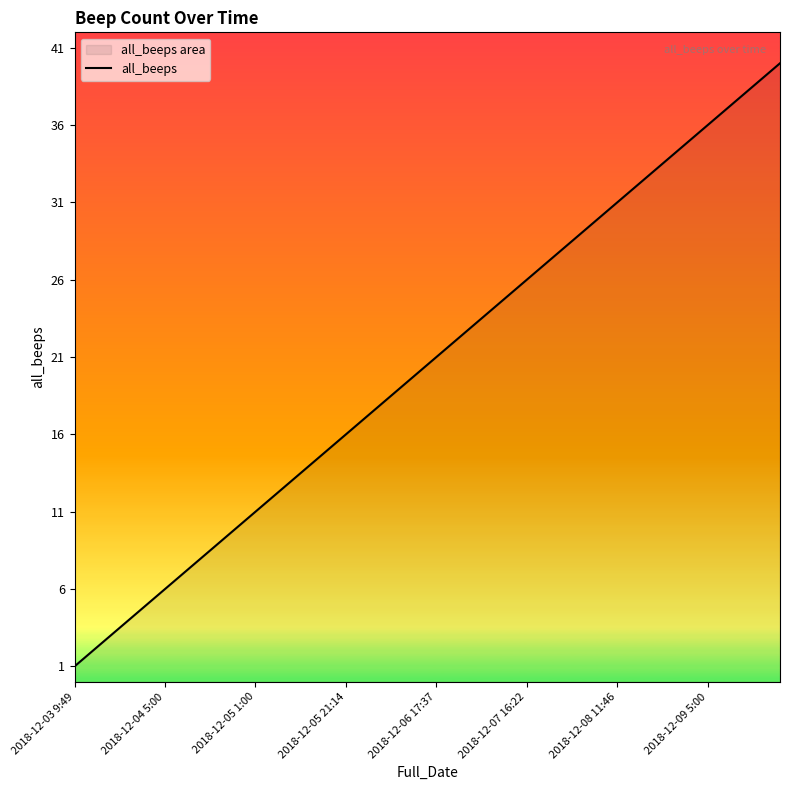

Reading right to left, list all the values displayed in this chart.

40	39	38	37	36	35	34	33	32	31	30	29	28	27	26	25	24	23	22	21	20	19	18	17	16	15	14	13	12	11	10	9	8	7	6	5	4	3	2	1